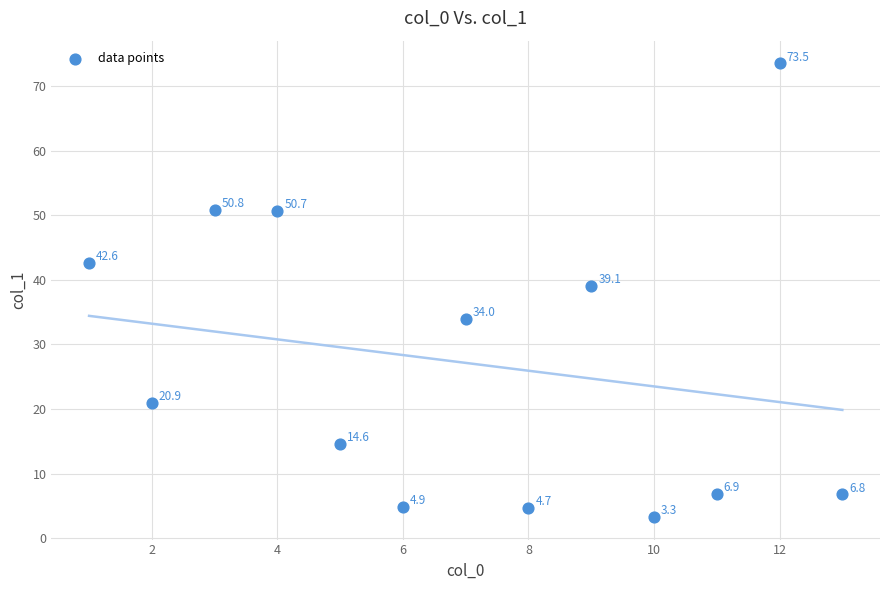

What is the range of X values (max minus min)?

12.0